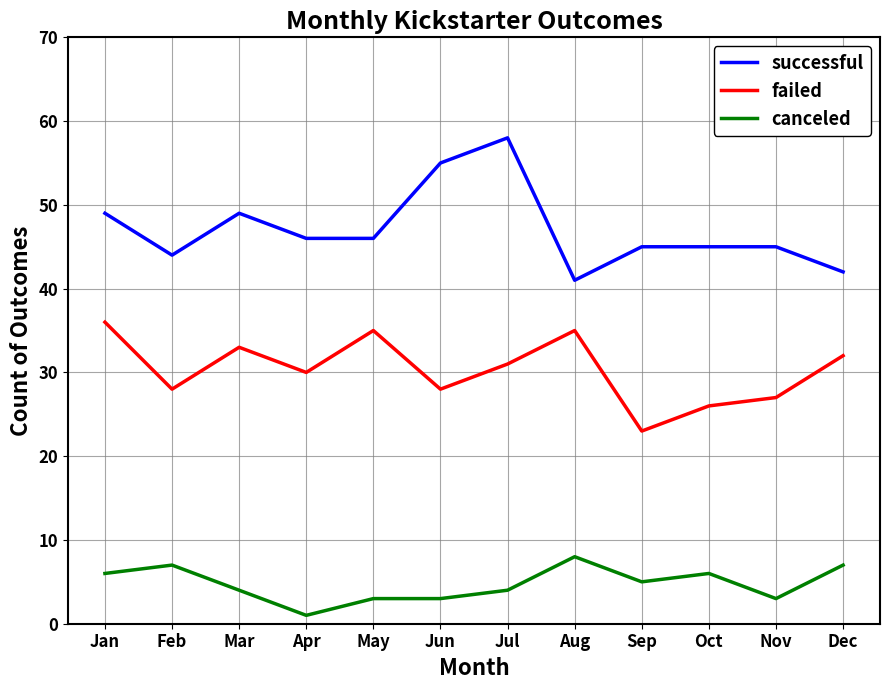

In failed, how many points are higher than both neighbors (excluding endpoints)?

3